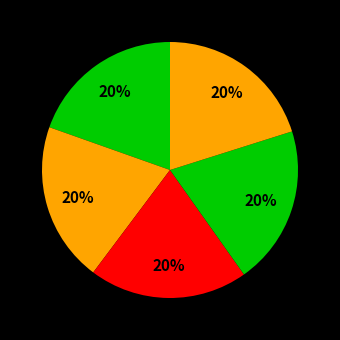

How many slices are in this pie chart?

5